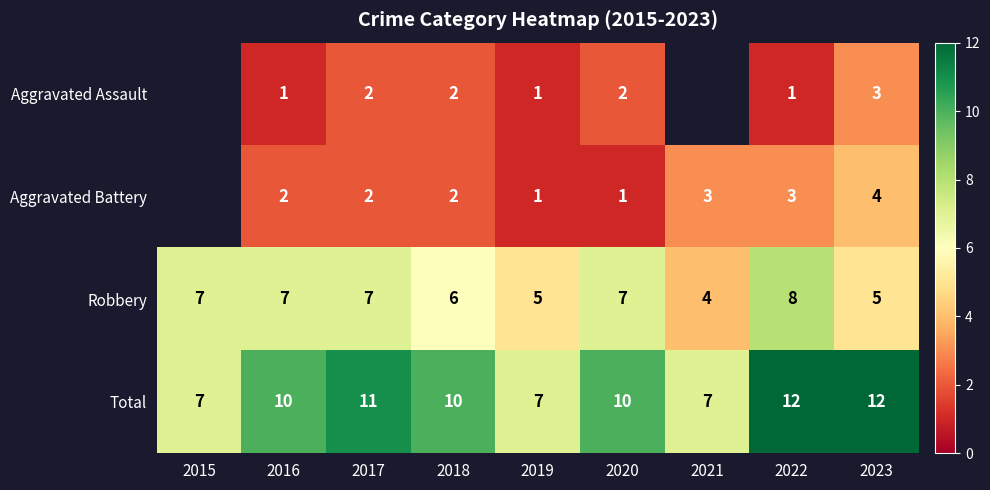

How many series are shown in this chart?

4